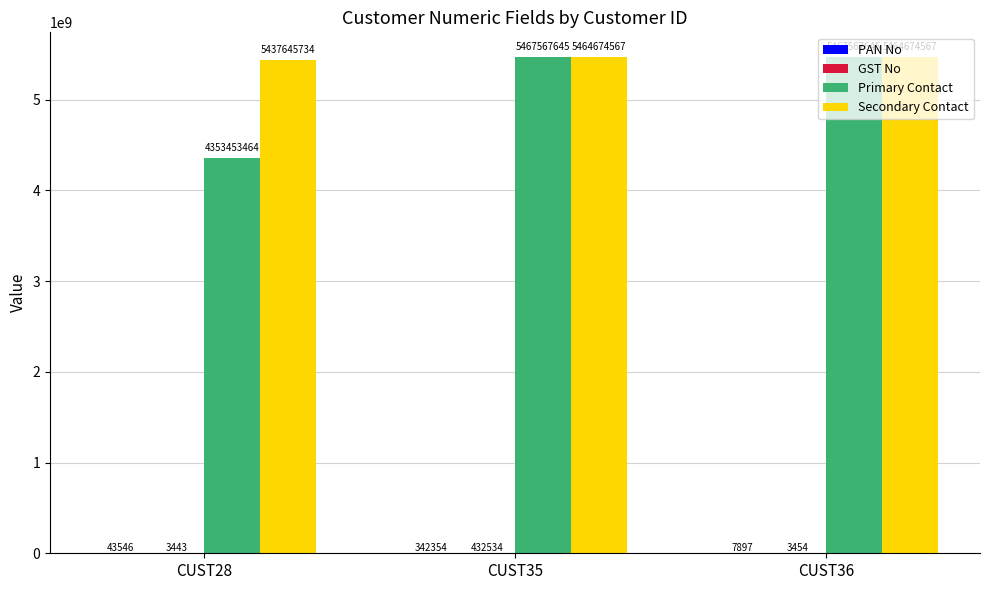

Is it true that Primary Contact equals 8557040914 at CUST35?

False